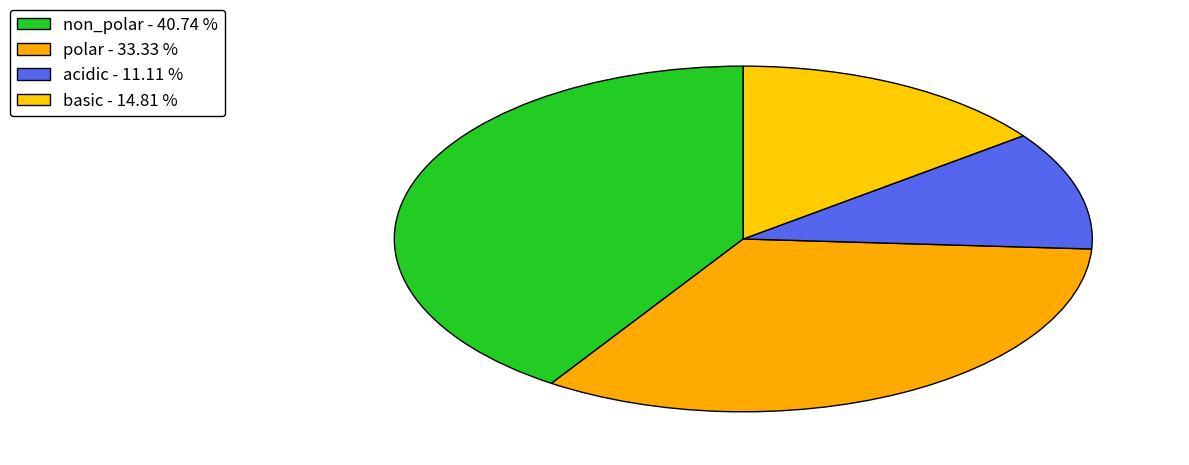

Is it true that basic is 15% of the pie?

True